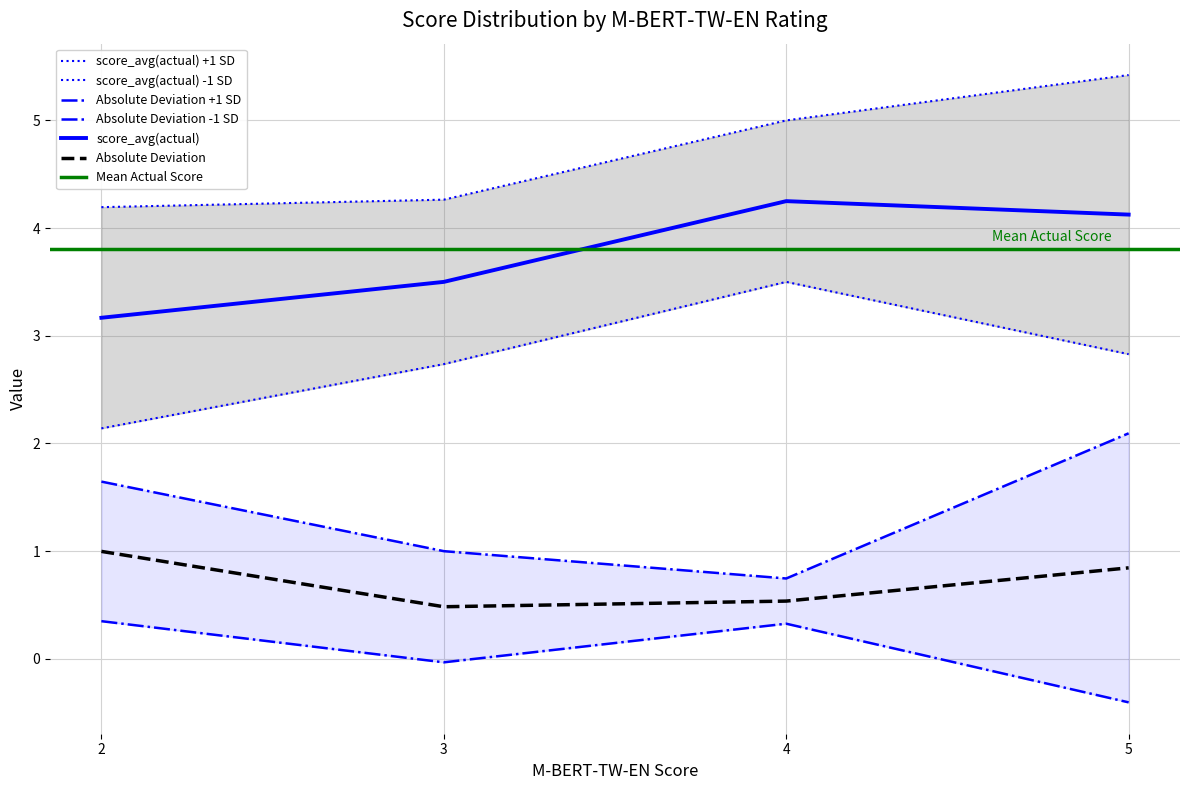

True or false: Absolute Deviation has a value of 0.5 at 3.

True